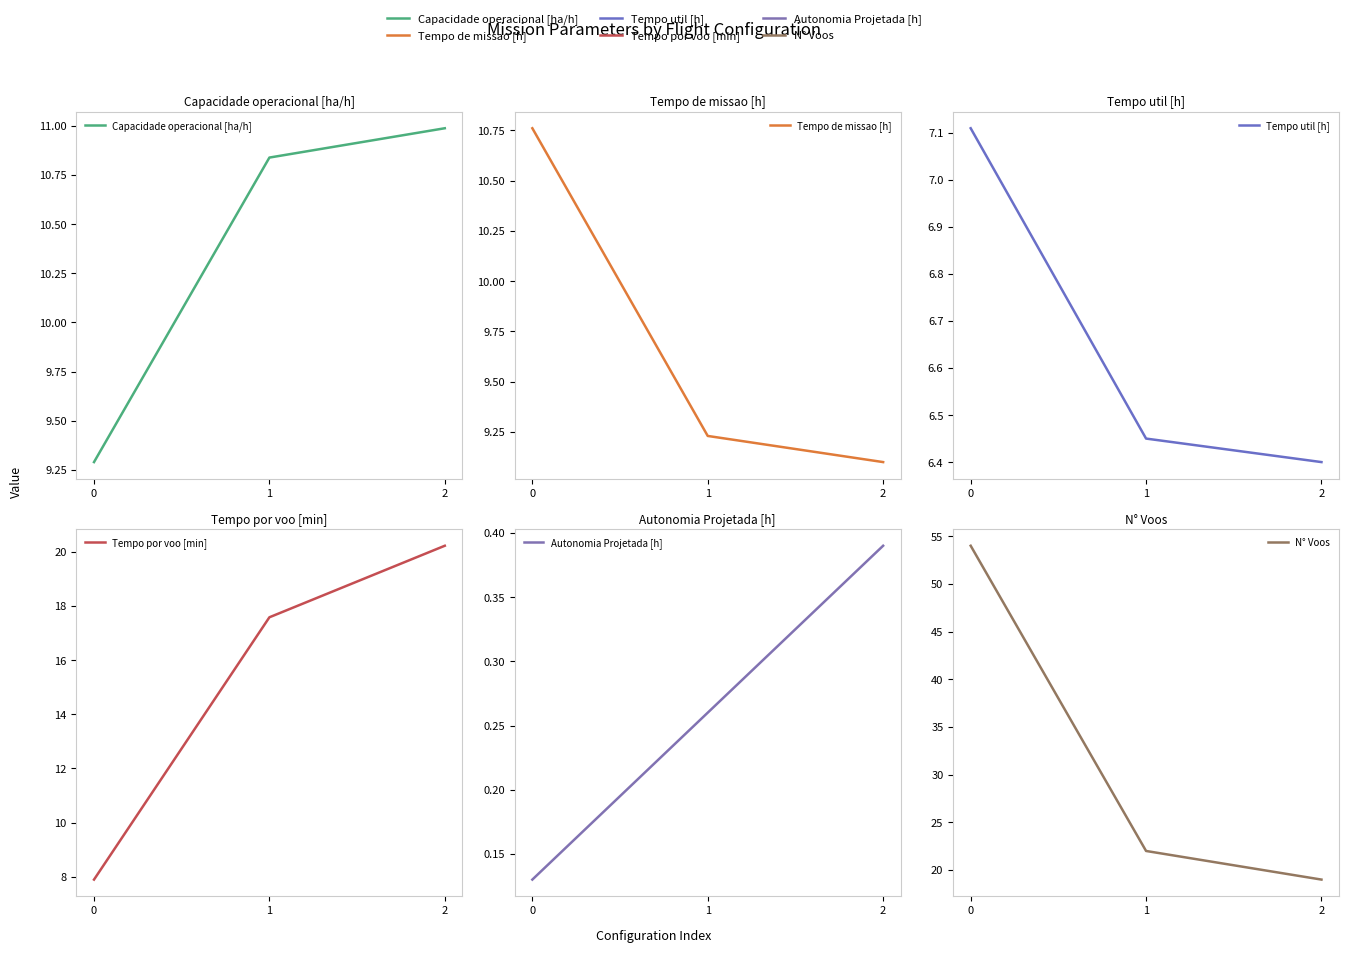

Reading right to left, transcribe all the data shown in this chart.

Capacidade operacional [ha/h]: 11.0	10.8	9.3
Tempo de missao [h]: 9.1	9.2	10.8
Tempo util [h]: 6.4	6.5	7.1
Tempo por voo [min]: 20.2	17.6	7.9
Autonomia Projetada [h]: 0.4	0.3	0.1
N° Voos: 19.0	22.0	54.0